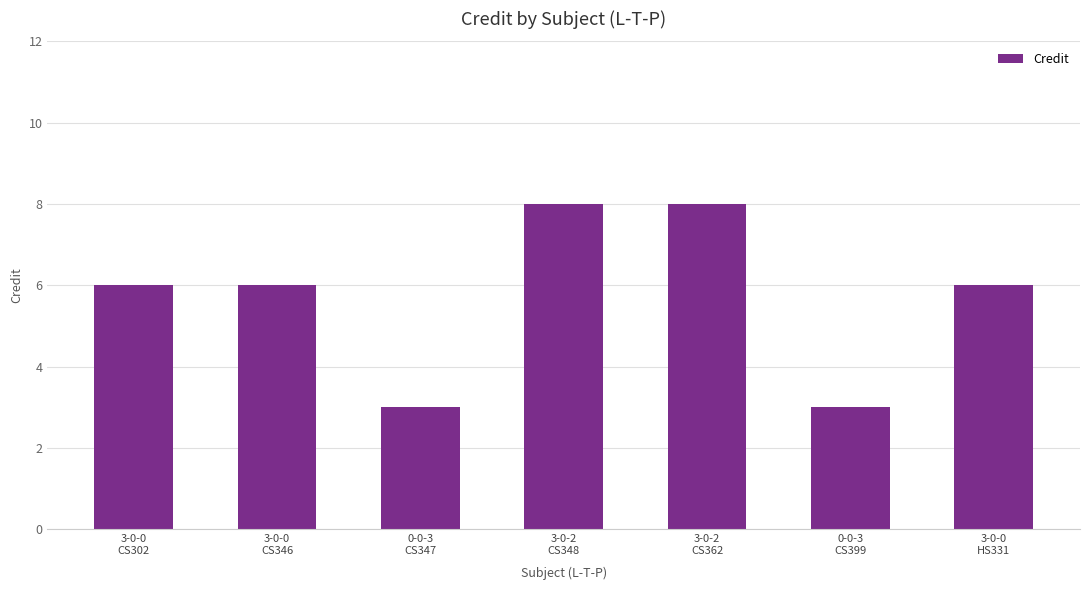

What is the ratio of the value at 3-0-0
CS346 to the value at 0-0-3
CS399?

2.0